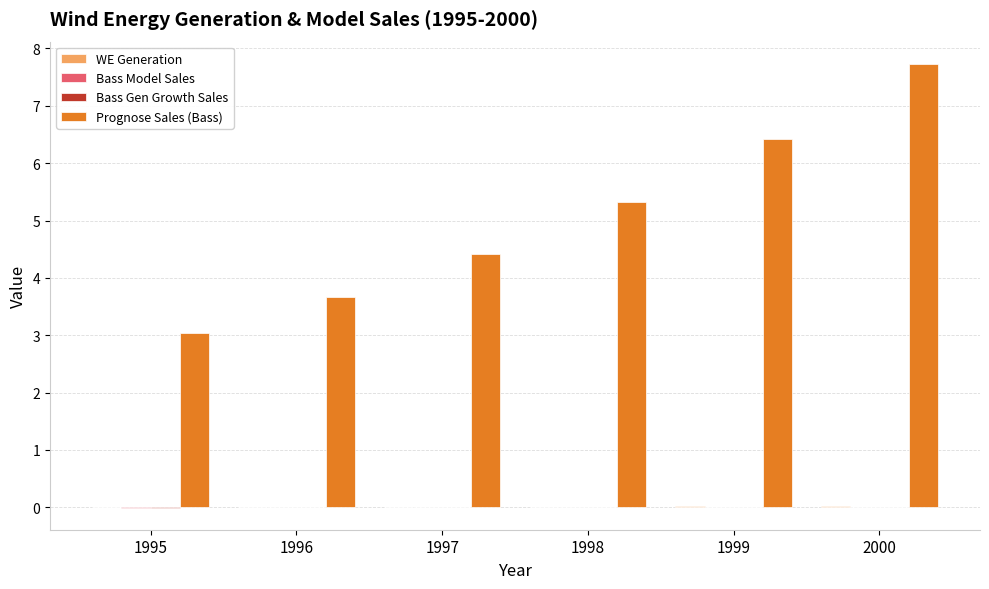

At which category is the sum across all series the highest?

2000